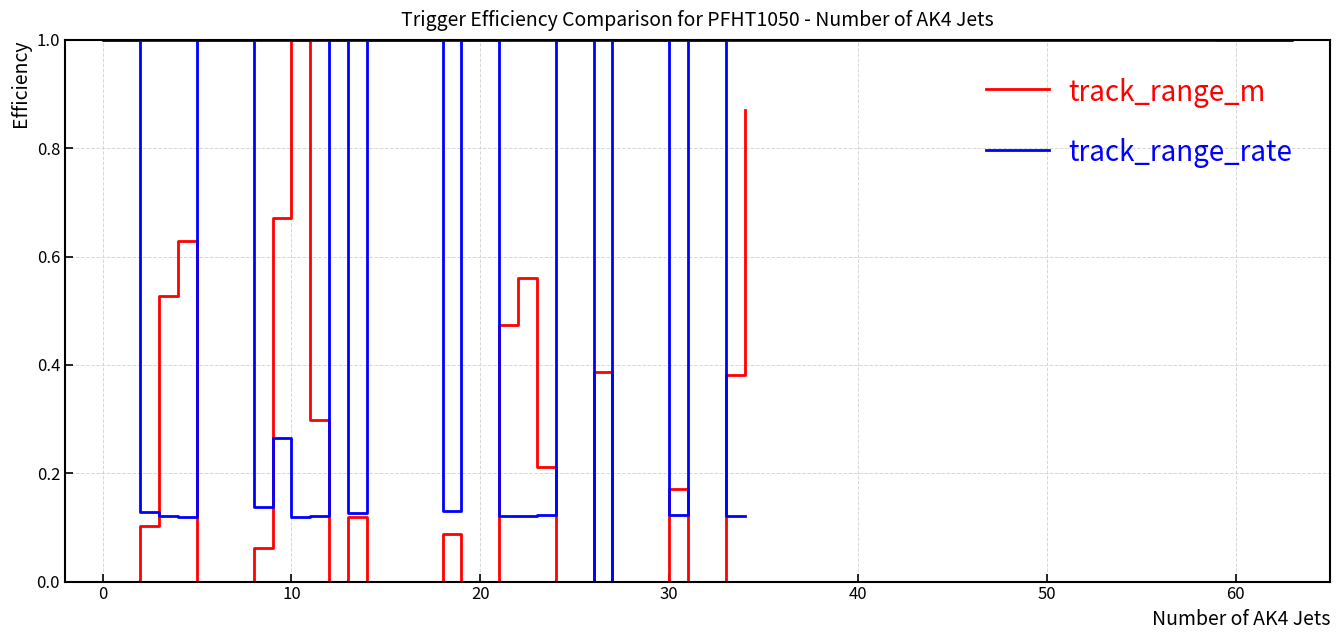

Is the value of track_range_rate_m_per_s at 15 greater than the value of track_range_m at 19?

Yes